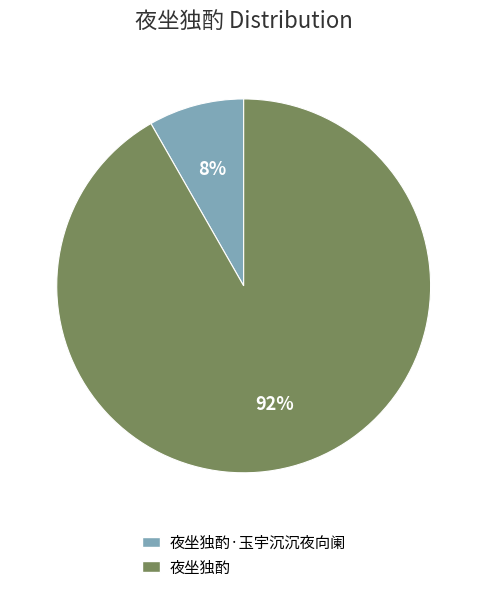

Which has a higher value, 夜坐独酌 or 夜坐独酌·玉宇沉沉夜向阑?

夜坐独酌